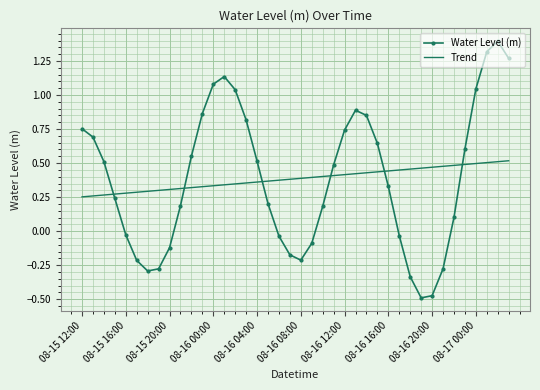

How many intersections are there between Trend and Water Level (m)?

6